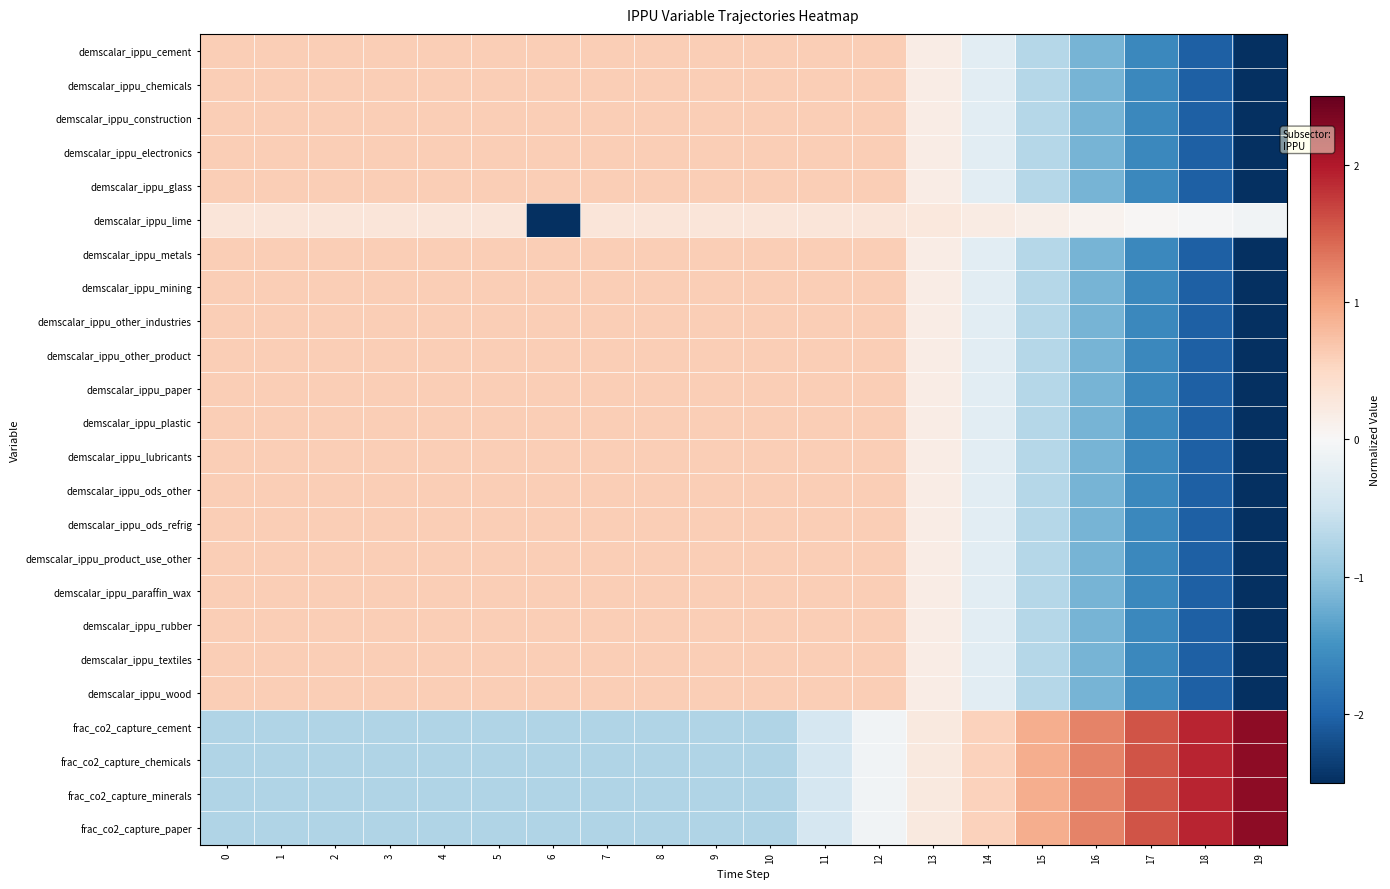

Reading right to left, what are all the values shown in this chart?

demscalar_ippu_cement: 19=-2.5	18=-2.0	17=-1.6	16=-1.2	15=-0.7	14=-0.3	13=0.2	12=0.6	11=0.6	10=0.6	9=0.6	8=0.6	7=0.6	6=0.6	5=0.6	4=0.6	3=0.6	2=0.6	1=0.6	0=0.6
demscalar_ippu_chemicals: 19=-2.5	18=-2.0	17=-1.6	16=-1.2	15=-0.7	14=-0.3	13=0.2	12=0.6	11=0.6	10=0.6	9=0.6	8=0.6	7=0.6	6=0.6	5=0.6	4=0.6	3=0.6	2=0.6	1=0.6	0=0.6
demscalar_ippu_construction: 19=-2.5	18=-2.0	17=-1.6	16=-1.2	15=-0.7	14=-0.3	13=0.2	12=0.6	11=0.6	10=0.6	9=0.6	8=0.6	7=0.6	6=0.6	5=0.6	4=0.6	3=0.6	2=0.6	1=0.6	0=0.6
demscalar_ippu_electronics: 19=-2.5	18=-2.0	17=-1.6	16=-1.2	15=-0.7	14=-0.3	13=0.2	12=0.6	11=0.6	10=0.6	9=0.6	8=0.6	7=0.6	6=0.6	5=0.6	4=0.6	3=0.6	2=0.6	1=0.6	0=0.6
demscalar_ippu_glass: 19=-2.5	18=-2.0	17=-1.6	16=-1.2	15=-0.7	14=-0.3	13=0.2	12=0.6	11=0.6	10=0.6	9=0.6	8=0.6	7=0.6	6=0.6	5=0.6	4=0.6	3=0.6	2=0.6	1=0.6	0=0.6
demscalar_ippu_lime: 19=-0.1	18=-0.0	17=0.0	16=0.1	15=0.1	14=0.2	13=0.3	12=0.3	11=0.3	10=0.3	9=0.3	8=0.3	7=0.3	6=-4.3	5=0.3	4=0.3	3=0.3	2=0.3	1=0.3	0=0.3
demscalar_ippu_metals: 19=-2.5	18=-2.0	17=-1.6	16=-1.2	15=-0.7	14=-0.3	13=0.2	12=0.6	11=0.6	10=0.6	9=0.6	8=0.6	7=0.6	6=0.6	5=0.6	4=0.6	3=0.6	2=0.6	1=0.6	0=0.6
demscalar_ippu_mining: 19=-2.5	18=-2.0	17=-1.6	16=-1.2	15=-0.7	14=-0.3	13=0.2	12=0.6	11=0.6	10=0.6	9=0.6	8=0.6	7=0.6	6=0.6	5=0.6	4=0.6	3=0.6	2=0.6	1=0.6	0=0.6
demscalar_ippu_other_industries: 19=-2.5	18=-2.0	17=-1.6	16=-1.2	15=-0.7	14=-0.3	13=0.2	12=0.6	11=0.6	10=0.6	9=0.6	8=0.6	7=0.6	6=0.6	5=0.6	4=0.6	3=0.6	2=0.6	1=0.6	0=0.6
demscalar_ippu_other_product: 19=-2.5	18=-2.0	17=-1.6	16=-1.2	15=-0.7	14=-0.3	13=0.2	12=0.6	11=0.6	10=0.6	9=0.6	8=0.6	7=0.6	6=0.6	5=0.6	4=0.6	3=0.6	2=0.6	1=0.6	0=0.6
demscalar_ippu_paper: 19=-2.5	18=-2.0	17=-1.6	16=-1.2	15=-0.7	14=-0.3	13=0.2	12=0.6	11=0.6	10=0.6	9=0.6	8=0.6	7=0.6	6=0.6	5=0.6	4=0.6	3=0.6	2=0.6	1=0.6	0=0.6
demscalar_ippu_plastic: 19=-2.5	18=-2.0	17=-1.6	16=-1.2	15=-0.7	14=-0.3	13=0.2	12=0.6	11=0.6	10=0.6	9=0.6	8=0.6	7=0.6	6=0.6	5=0.6	4=0.6	3=0.6	2=0.6	1=0.6	0=0.6
demscalar_ippu_lubricants: 19=-2.5	18=-2.0	17=-1.6	16=-1.2	15=-0.7	14=-0.3	13=0.2	12=0.6	11=0.6	10=0.6	9=0.6	8=0.6	7=0.6	6=0.6	5=0.6	4=0.6	3=0.6	2=0.6	1=0.6	0=0.6
demscalar_ippu_ods_other: 19=-2.5	18=-2.0	17=-1.6	16=-1.2	15=-0.7	14=-0.3	13=0.2	12=0.6	11=0.6	10=0.6	9=0.6	8=0.6	7=0.6	6=0.6	5=0.6	4=0.6	3=0.6	2=0.6	1=0.6	0=0.6
demscalar_ippu_ods_refrig: 19=-2.5	18=-2.0	17=-1.6	16=-1.2	15=-0.7	14=-0.3	13=0.2	12=0.6	11=0.6	10=0.6	9=0.6	8=0.6	7=0.6	6=0.6	5=0.6	4=0.6	3=0.6	2=0.6	1=0.6	0=0.6
demscalar_ippu_product_use_other: 19=-2.5	18=-2.0	17=-1.6	16=-1.2	15=-0.7	14=-0.3	13=0.2	12=0.6	11=0.6	10=0.6	9=0.6	8=0.6	7=0.6	6=0.6	5=0.6	4=0.6	3=0.6	2=0.6	1=0.6	0=0.6
demscalar_ippu_paraffin_wax: 19=-2.5	18=-2.0	17=-1.6	16=-1.2	15=-0.7	14=-0.3	13=0.2	12=0.6	11=0.6	10=0.6	9=0.6	8=0.6	7=0.6	6=0.6	5=0.6	4=0.6	3=0.6	2=0.6	1=0.6	0=0.6
demscalar_ippu_rubber: 19=-2.5	18=-2.0	17=-1.6	16=-1.2	15=-0.7	14=-0.3	13=0.2	12=0.6	11=0.6	10=0.6	9=0.6	8=0.6	7=0.6	6=0.6	5=0.6	4=0.6	3=0.6	2=0.6	1=0.6	0=0.6
demscalar_ippu_textiles: 19=-2.5	18=-2.0	17=-1.6	16=-1.2	15=-0.7	14=-0.3	13=0.2	12=0.6	11=0.6	10=0.6	9=0.6	8=0.6	7=0.6	6=0.6	5=0.6	4=0.6	3=0.6	2=0.6	1=0.6	0=0.6
demscalar_ippu_wood: 19=-2.5	18=-2.0	17=-1.6	16=-1.2	15=-0.7	14=-0.3	13=0.2	12=0.6	11=0.6	10=0.6	9=0.6	8=0.6	7=0.6	6=0.6	5=0.6	4=0.6	3=0.6	2=0.6	1=0.6	0=0.6
frac_co2_capture_cement: 19=2.2	18=1.9	17=1.6	16=1.2	15=0.9	14=0.6	13=0.2	12=-0.1	11=-0.4	10=-0.7	9=-0.7	8=-0.7	7=-0.7	6=-0.7	5=-0.7	4=-0.7	3=-0.7	2=-0.7	1=-0.7	0=-0.7
frac_co2_capture_chemicals: 19=2.2	18=1.9	17=1.6	16=1.2	15=0.9	14=0.6	13=0.2	12=-0.1	11=-0.4	10=-0.7	9=-0.7	8=-0.7	7=-0.7	6=-0.7	5=-0.7	4=-0.7	3=-0.7	2=-0.7	1=-0.7	0=-0.7
frac_co2_capture_minerals: 19=2.2	18=1.9	17=1.6	16=1.2	15=0.9	14=0.6	13=0.2	12=-0.1	11=-0.4	10=-0.7	9=-0.7	8=-0.7	7=-0.7	6=-0.7	5=-0.7	4=-0.7	3=-0.7	2=-0.7	1=-0.7	0=-0.7
frac_co2_capture_paper: 19=2.2	18=1.9	17=1.6	16=1.2	15=0.9	14=0.6	13=0.2	12=-0.1	11=-0.4	10=-0.7	9=-0.7	8=-0.7	7=-0.7	6=-0.7	5=-0.7	4=-0.7	3=-0.7	2=-0.7	1=-0.7	0=-0.7